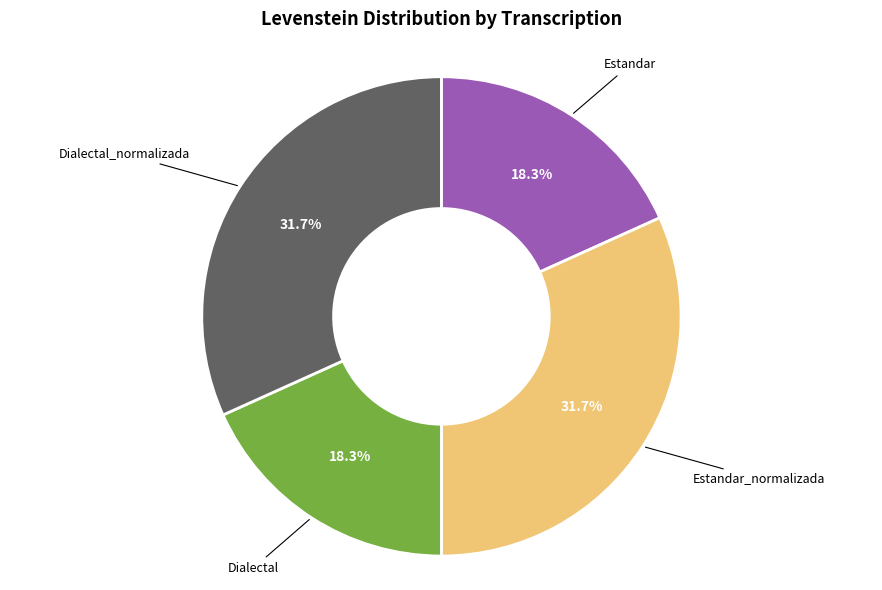

Is there any slice that represents more than half of the pie?

No